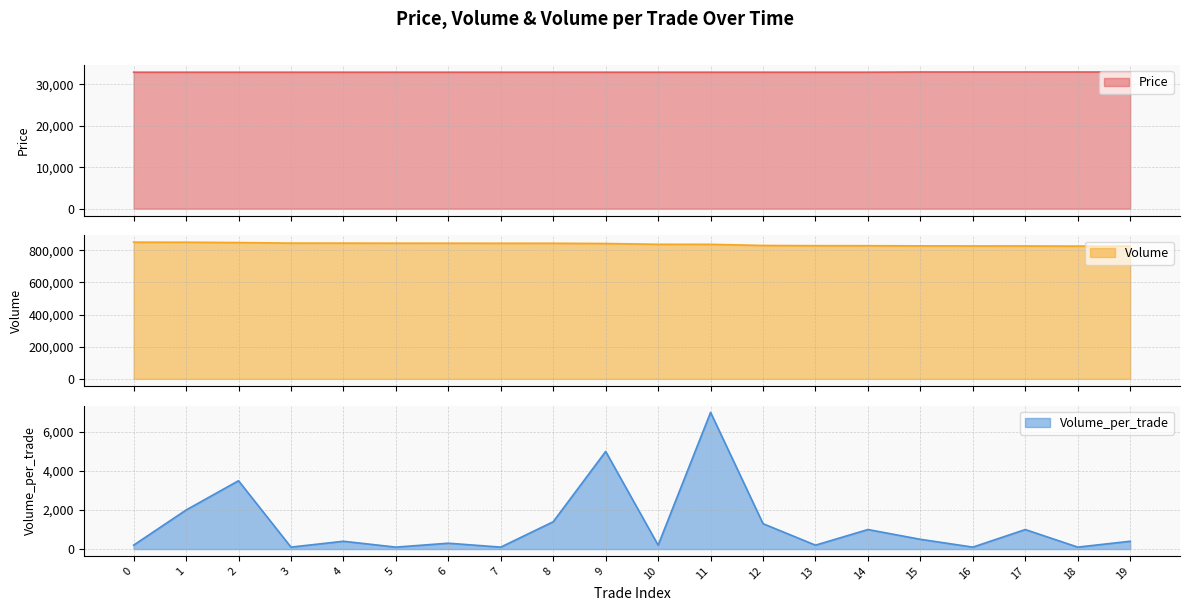

Does the chart display data point markers on the line(s)?

No